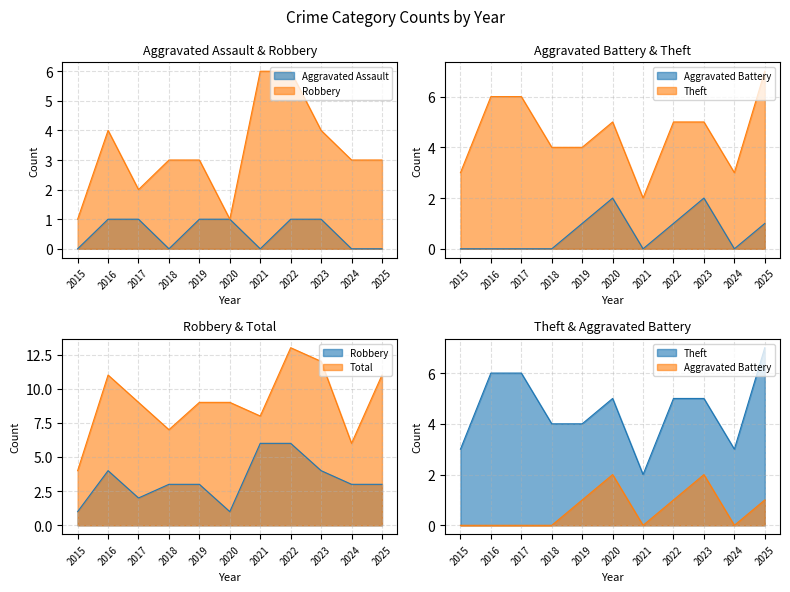

What are all the series names shown in the legend?

Aggravated Assault, Aggravated Battery, Robbery, Theft, Total